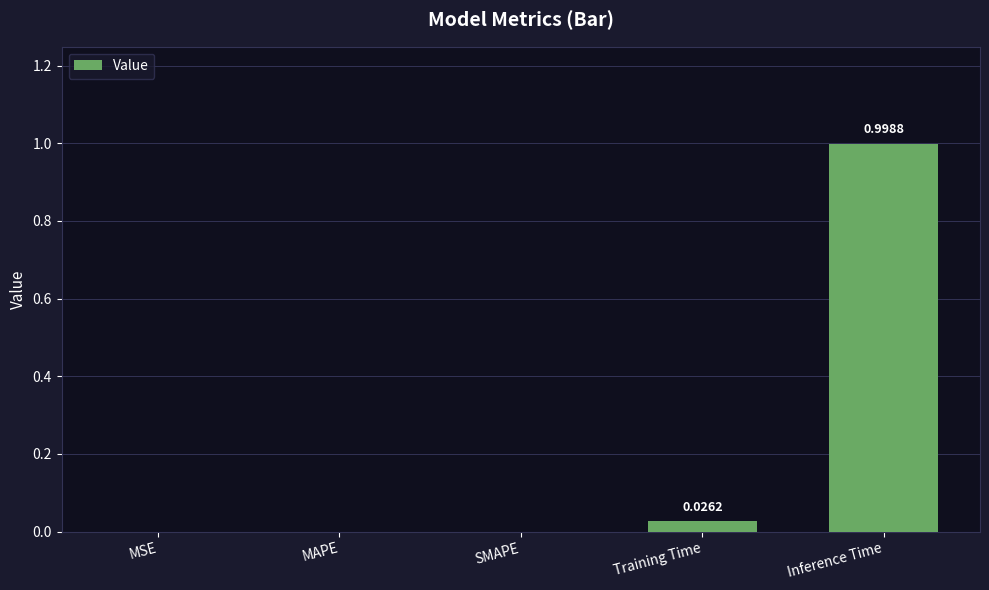

What is the sum of all values?

1.0